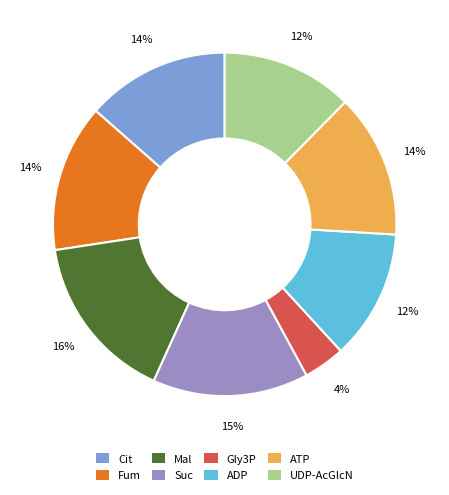

To the nearest percent, what is the difference between the Mal and Suc slice percentages?

1%